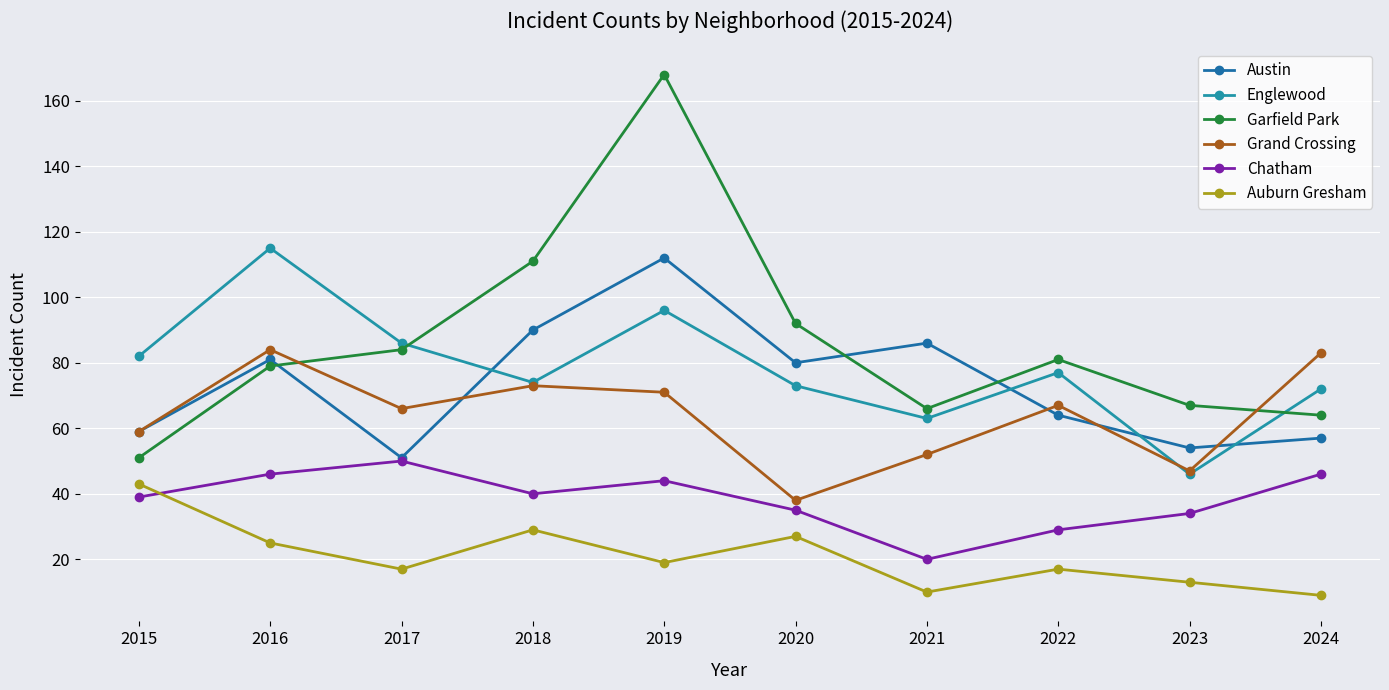

How many categories are shown in the chart?

10